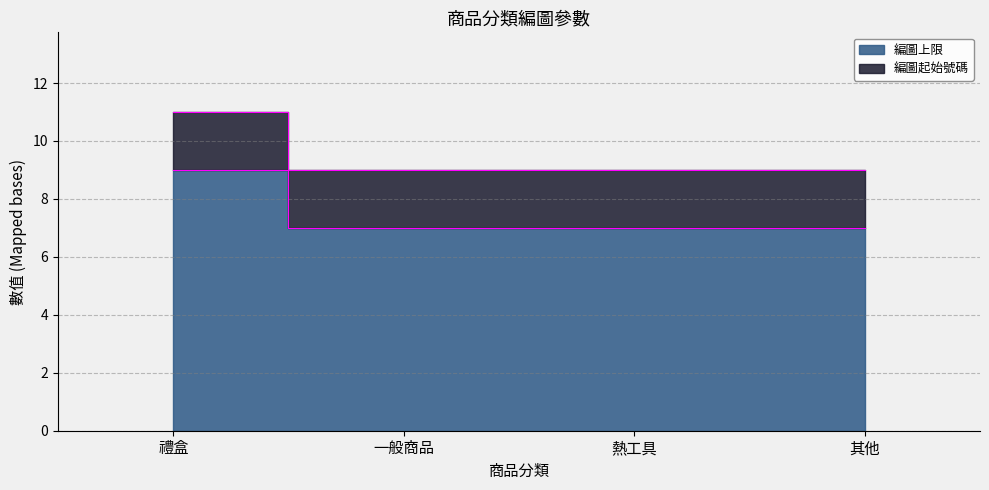

What position from the left is 一般商品?

2